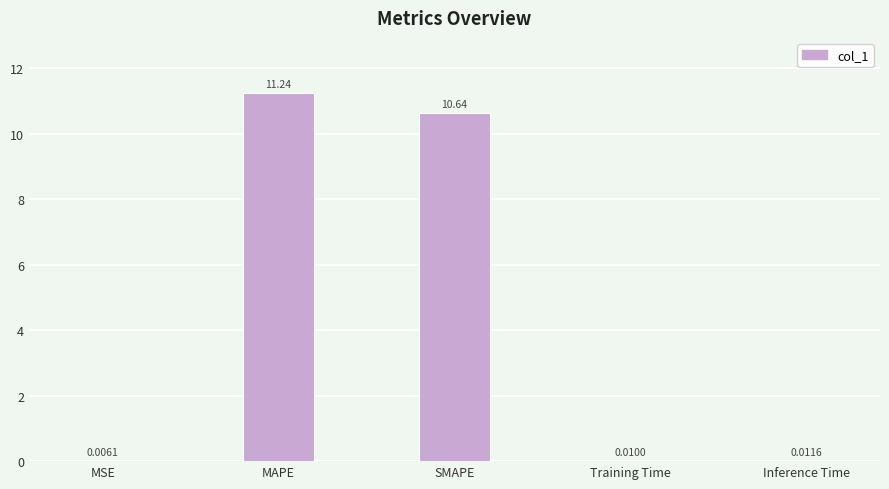

Are the bars horizontal?

No